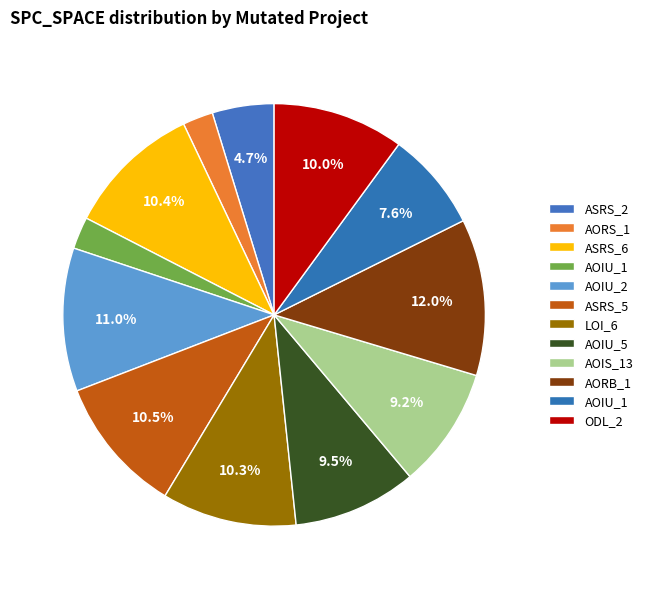

Count the number of slices in the pie.

12